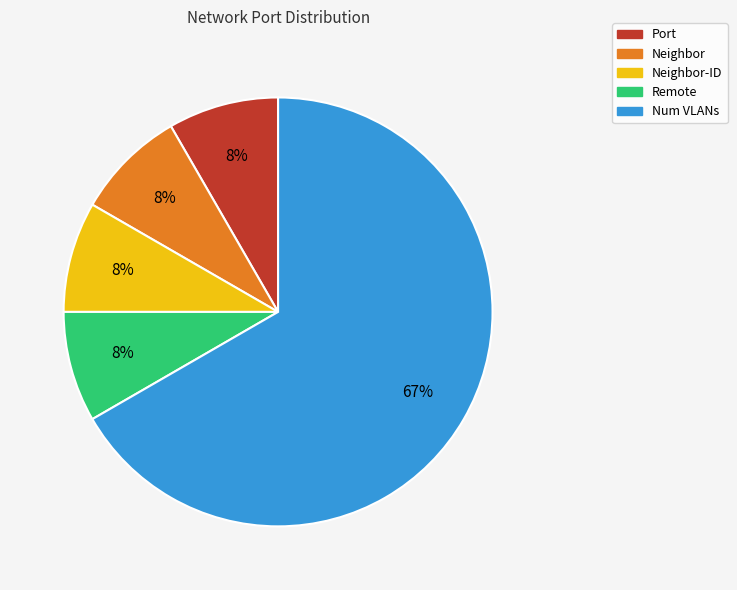

To the nearest percent, what is the average slice percentage?

20%